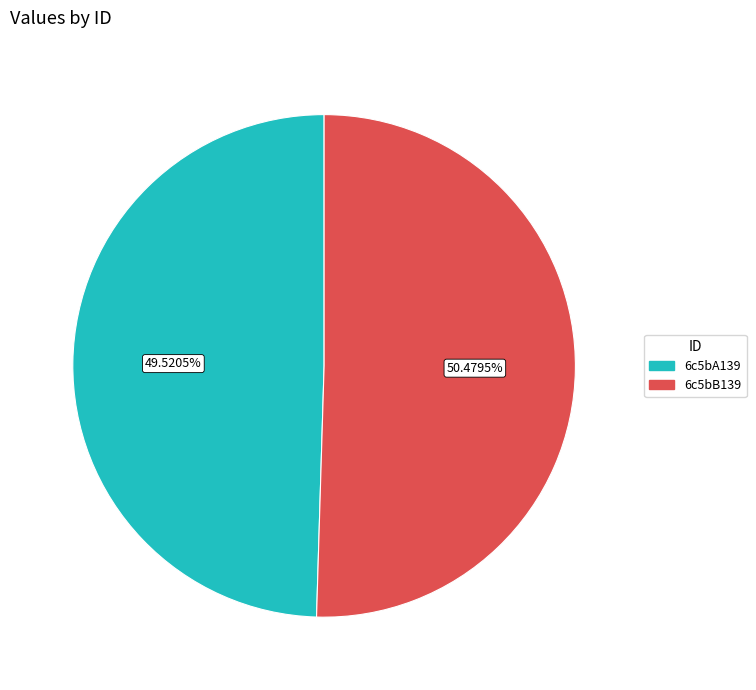

Is it true that 6c5bB139 is 50% of the pie?

True